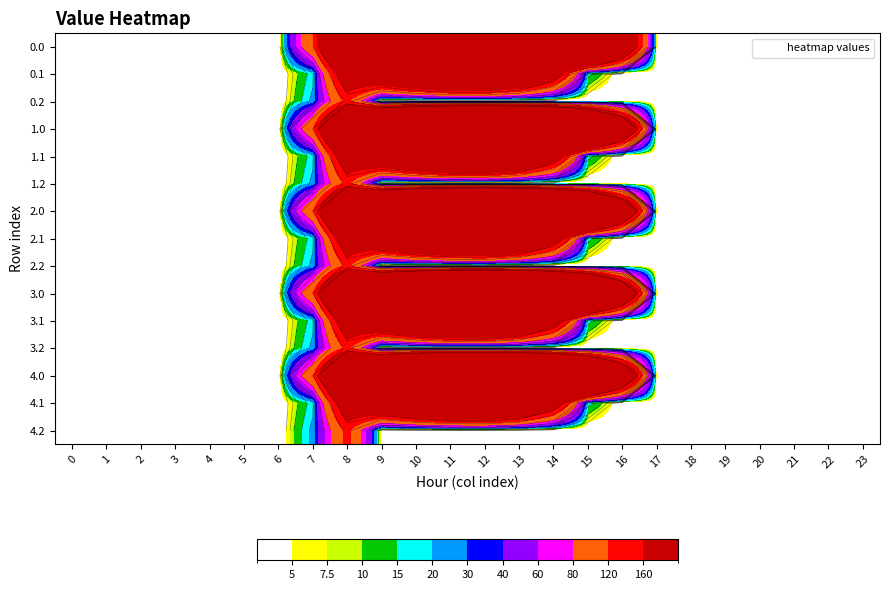

The value of 1.0 at 3 is 551.8. True or false?

False